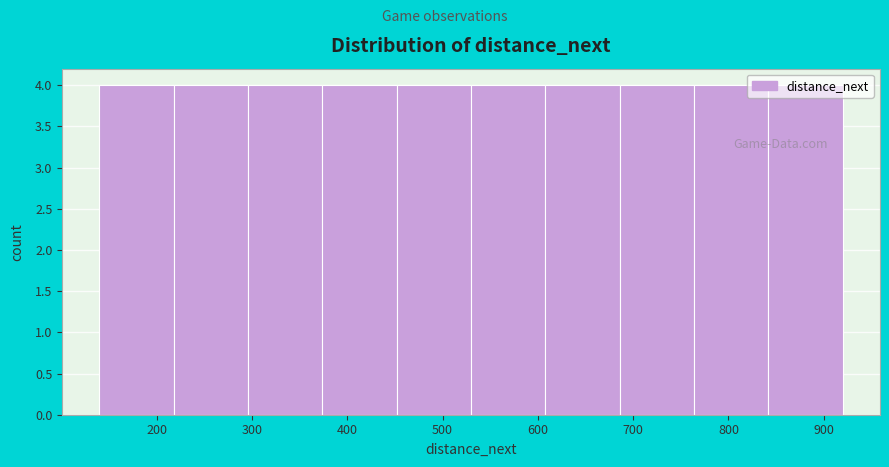

Reading left to right, transcribe this chart: for each bar, give the range it covers on the x-axis and its height. Neither the bar edges nor the heights are printed on the chart, so give them approximately, as read against the axes.

140 to 218: 4
218 to 296: 4
296 to 374: 4
374 to 452: 4
452 to 530: 4
530 to 608: 4
608 to 686: 4
686 to 764: 4
764 to 842: 4
842 to 920: 4